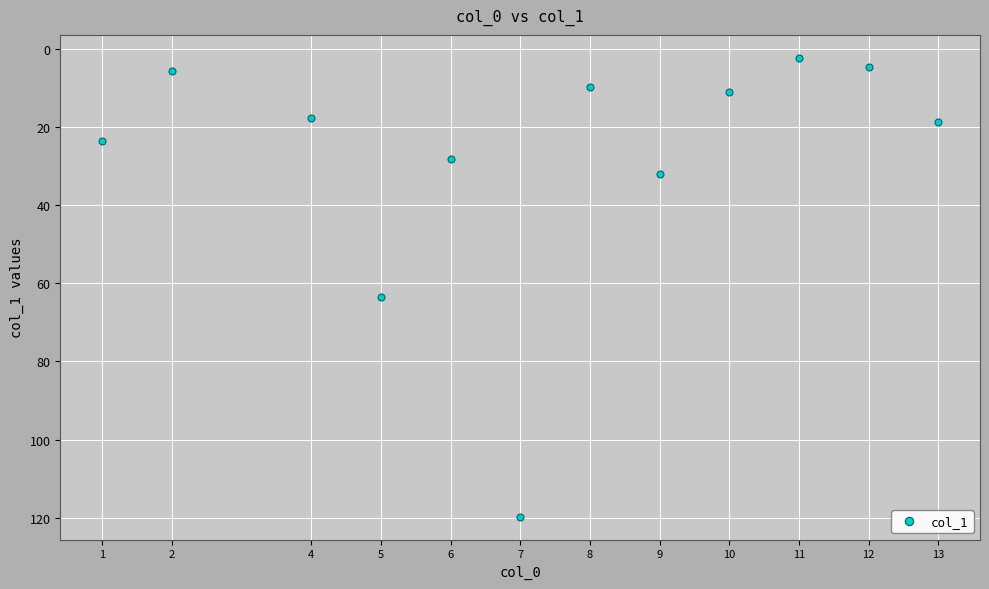

What is the ratio of the value at 4 to the value at 1?

0.7